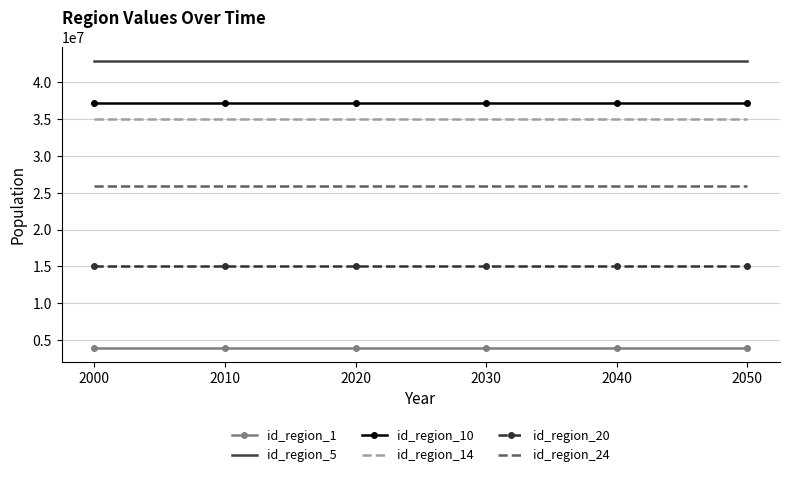

What is the minimum value for id_region_10?

37196000